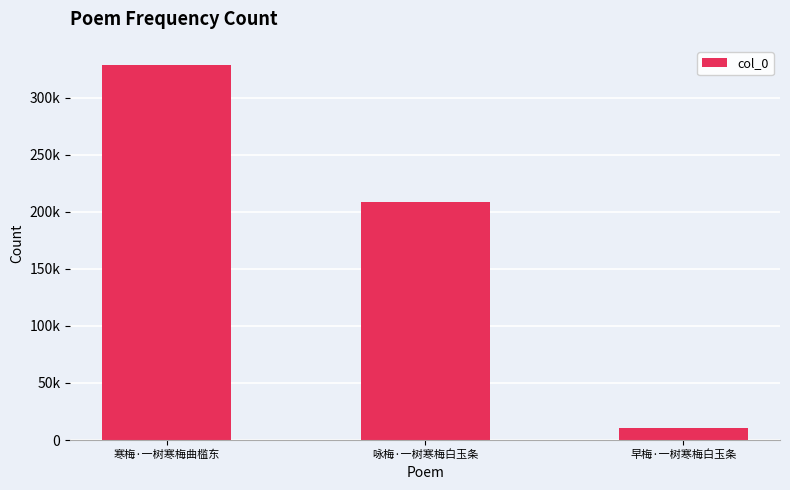

Which category has the lowest value across all series?

早梅·一树寒梅白玉条